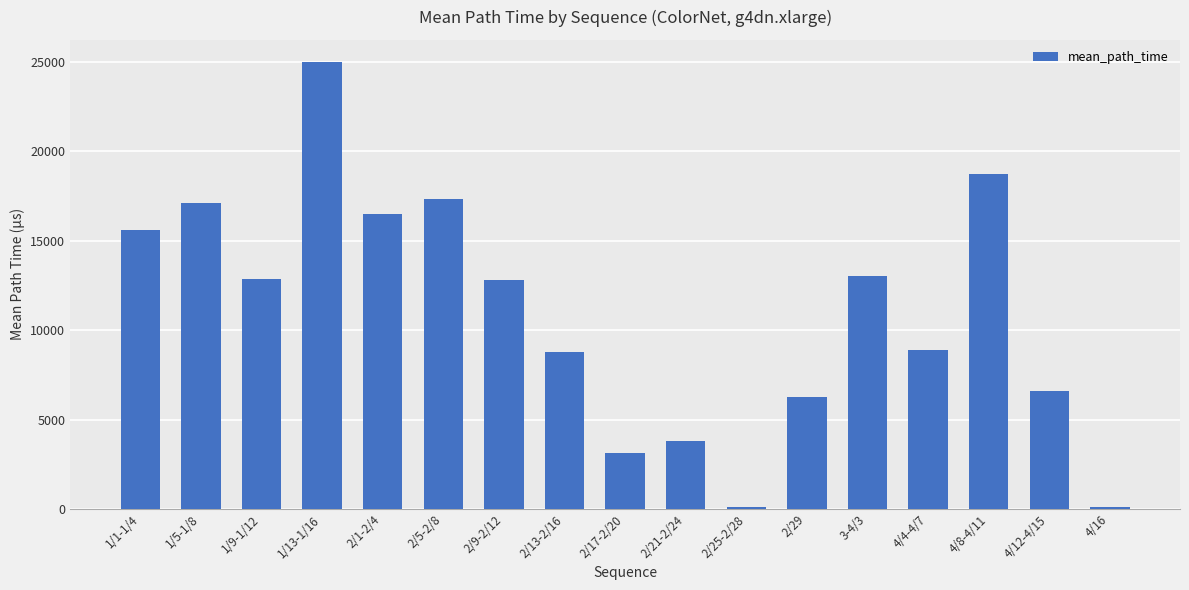

Which category has the highest value across all series?

1/13-1/16